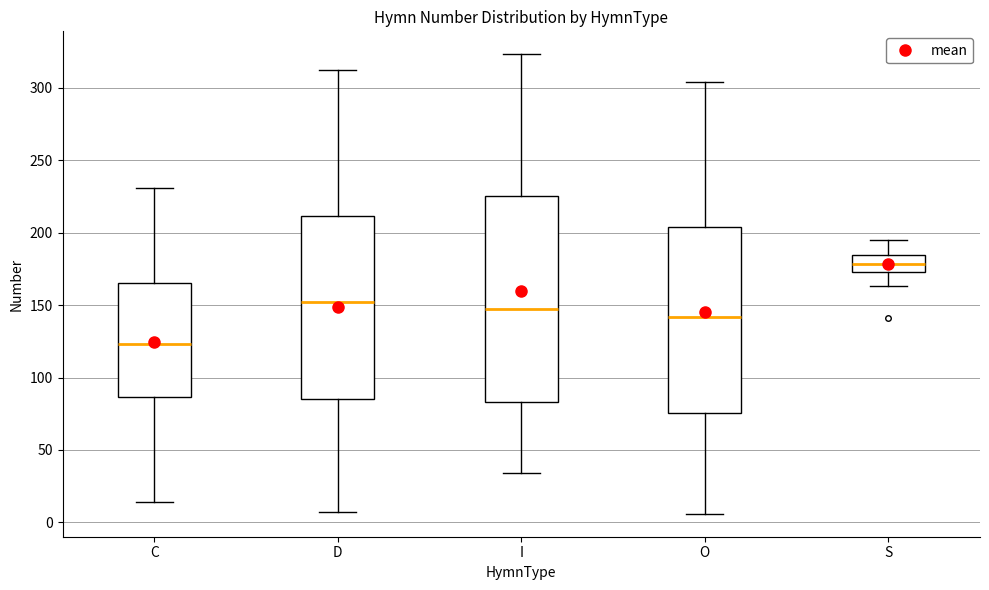

Where does the median line of the box for C sit on the y-axis? The values are not printed on the chart, so give them approximately, as read against the axis.

125